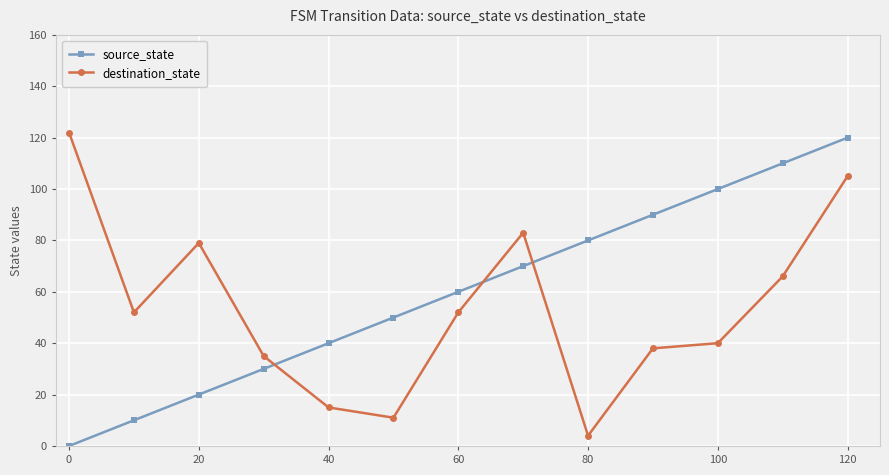

Is this an area chart (filled region under the line)?

No